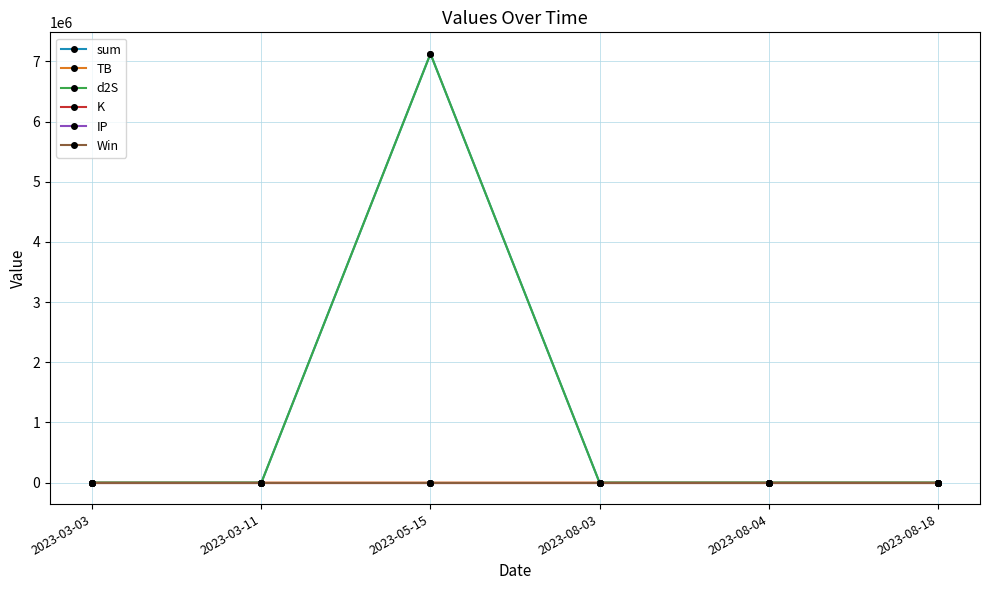

How many data points does each series have?

6